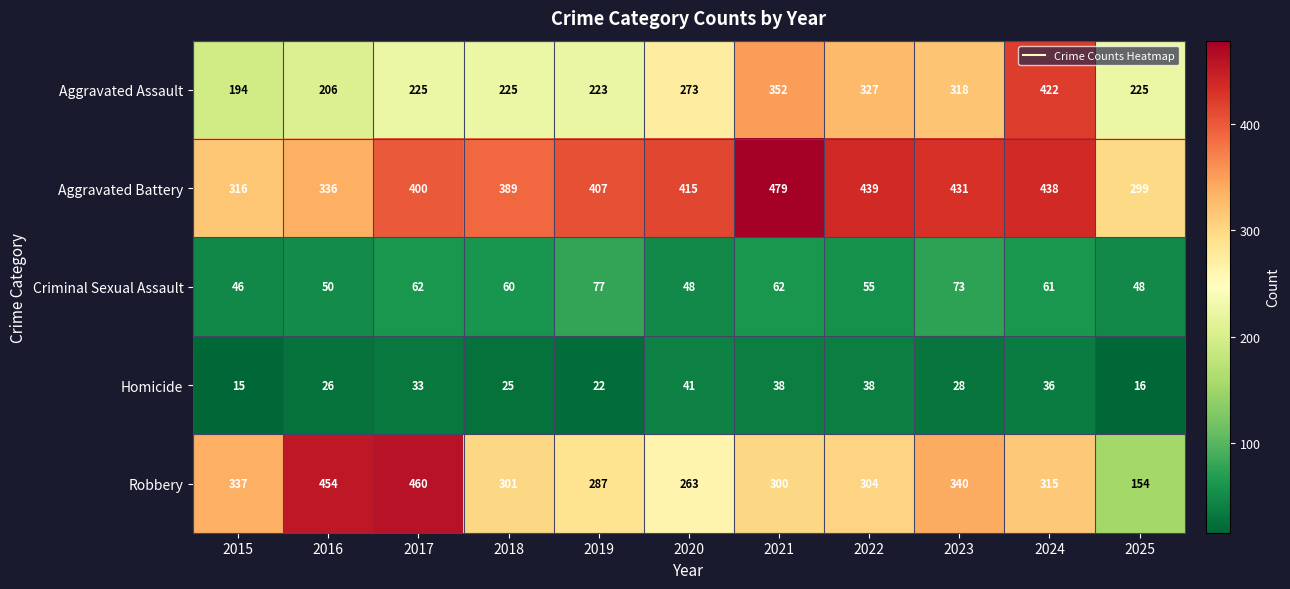

Rank the series at 2021 from lowest to highest value.

Homicide, Criminal Sexual Assault, Robbery, Aggravated Assault, Aggravated Battery